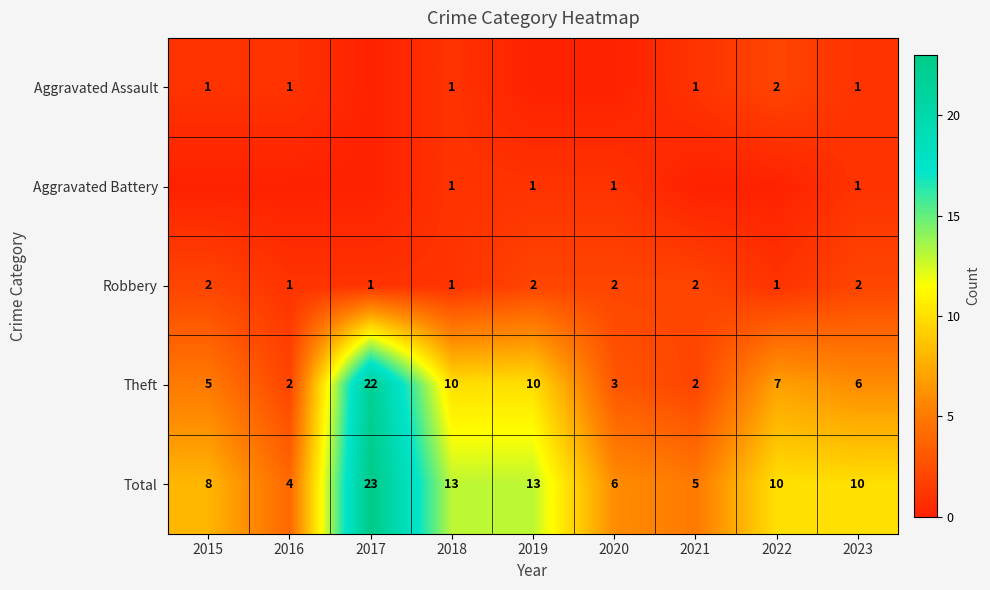

Between 2020 and 2017, which is larger?

2020